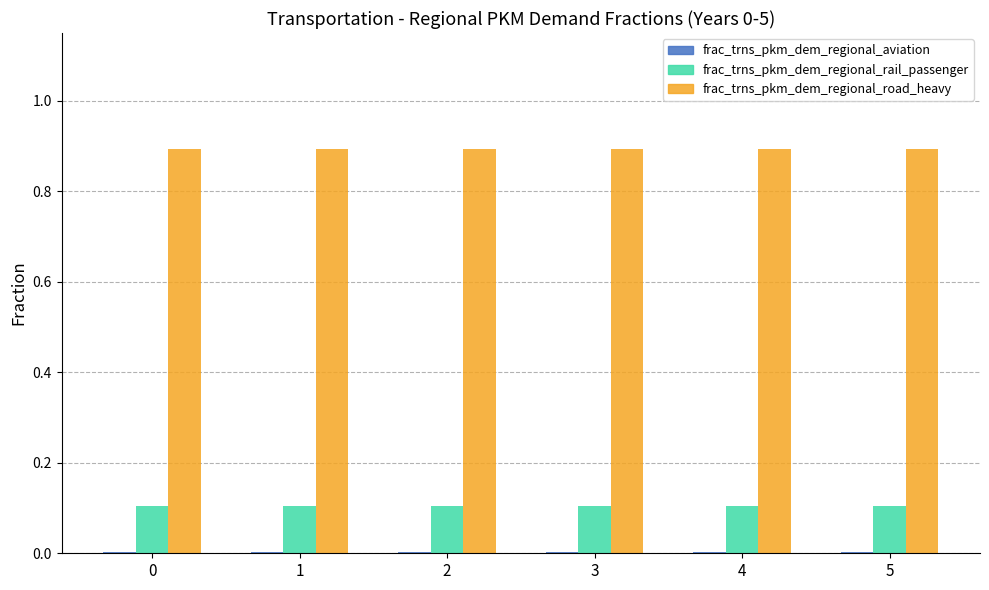

Which series has the largest total across all categories?

frac_trns_pkm_dem_regional_road_heavy